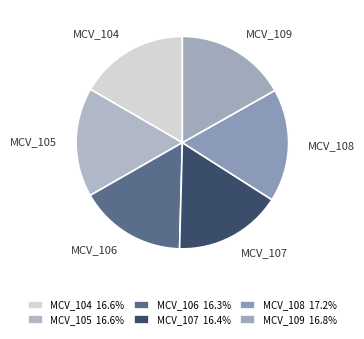

Is the sum of MCV_106 and MCV_107 greater than half?

No